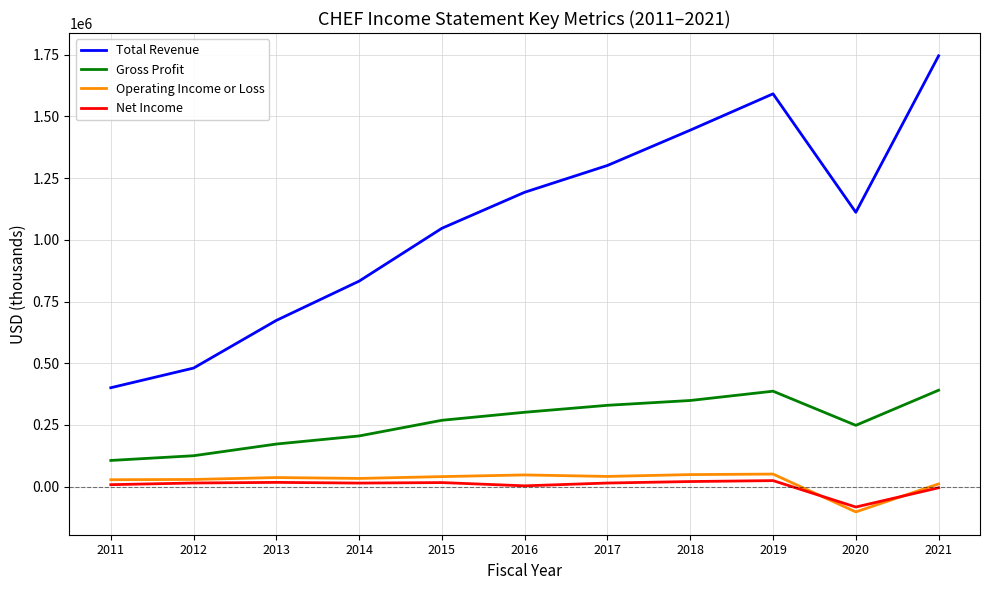

True or false: Net Income and Total Revenue cross at least once.

False